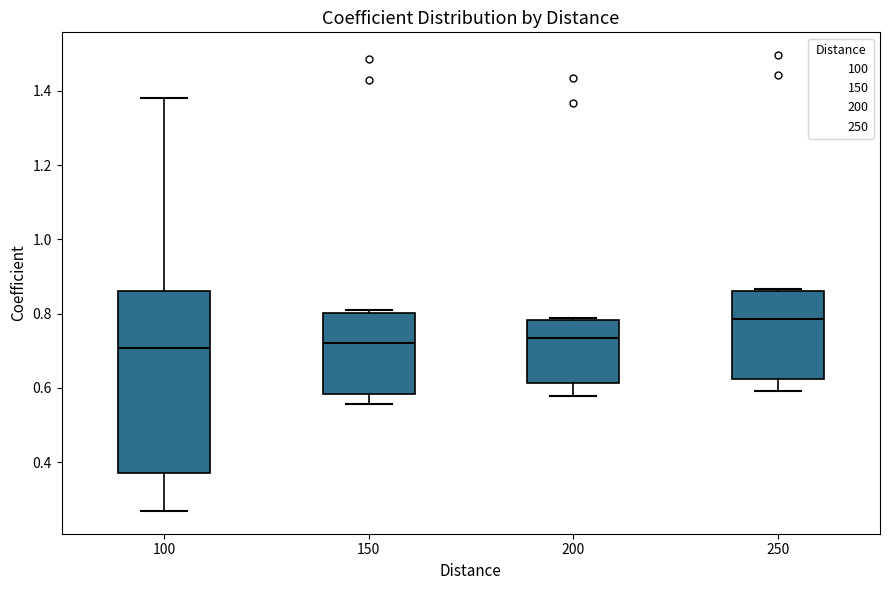

Reading left to right, read every box against the y-axis: the position of its median line, the range the box covers, and the ends of its whiskers. The values are not printed on the chart, so give them approximately, as read against the axis.

100: median 0.70, box 0.36 to 0.86, whiskers 0.26 to 1.38
150: median 0.72, box 0.58 to 0.80, whiskers 0.56 to 0.80 (just above the box's upper edge)
200: median 0.74, box 0.62 to 0.78, whiskers 0.58 to 0.78
250: median 0.78, box 0.62 to 0.86, whiskers 0.60 to 0.86